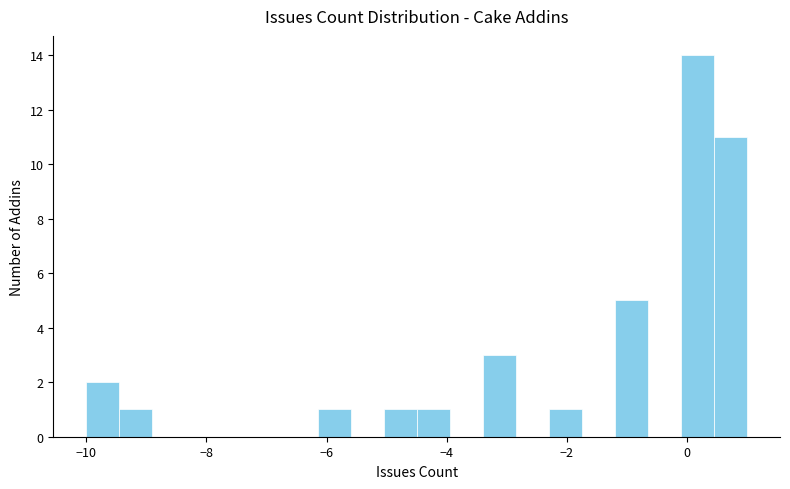

Read against the x-axis, roughly where is the centre of the tallest bar?

0.2